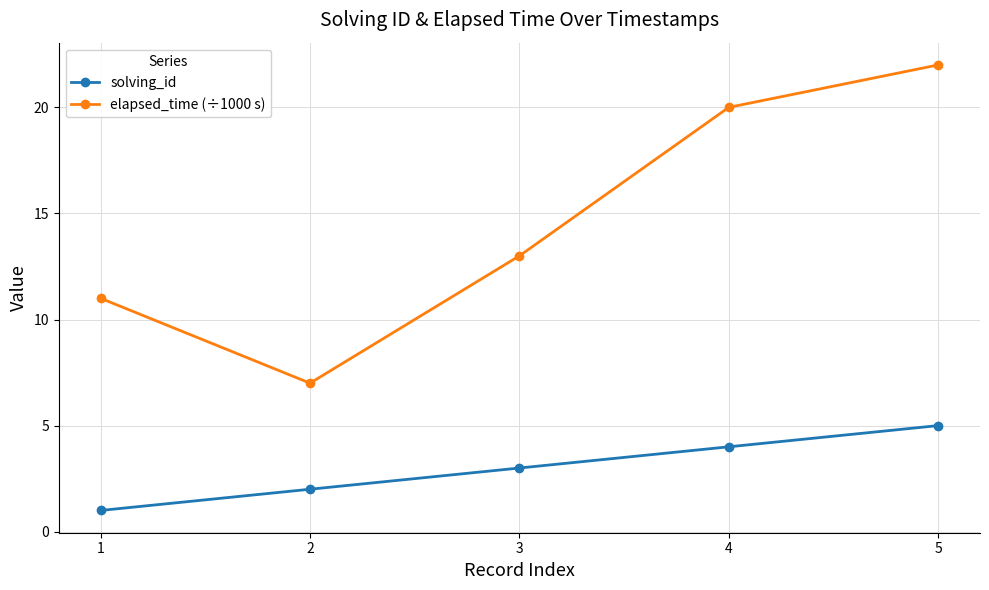

At which category is the sum across all series the highest?

5